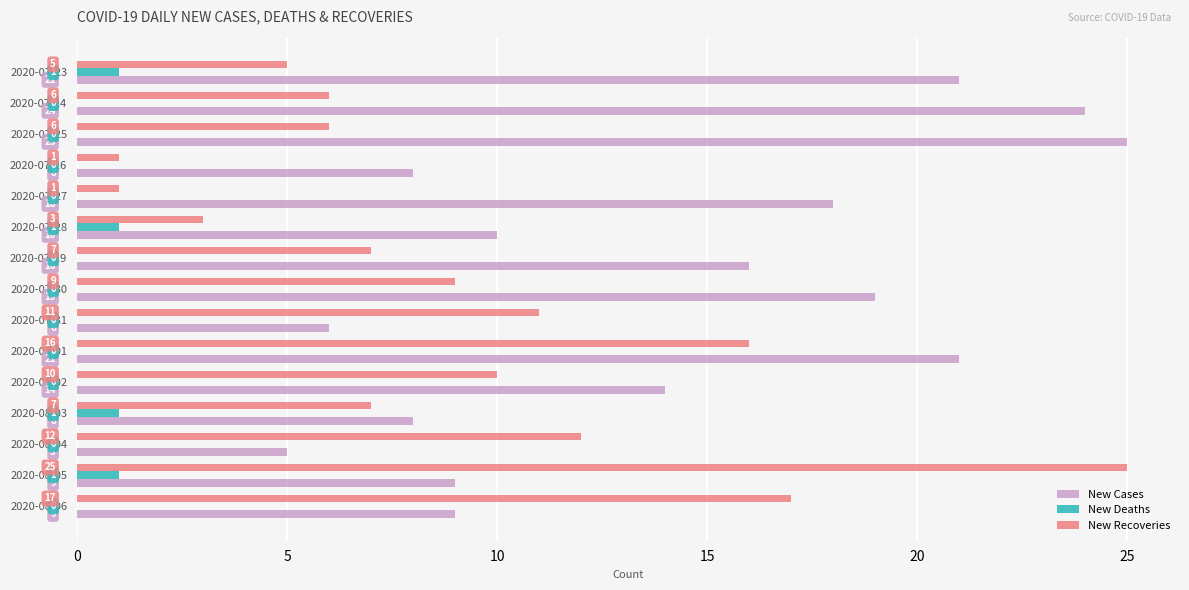

The value of New Cases at 2020-07-30 is 11. True or false?

False